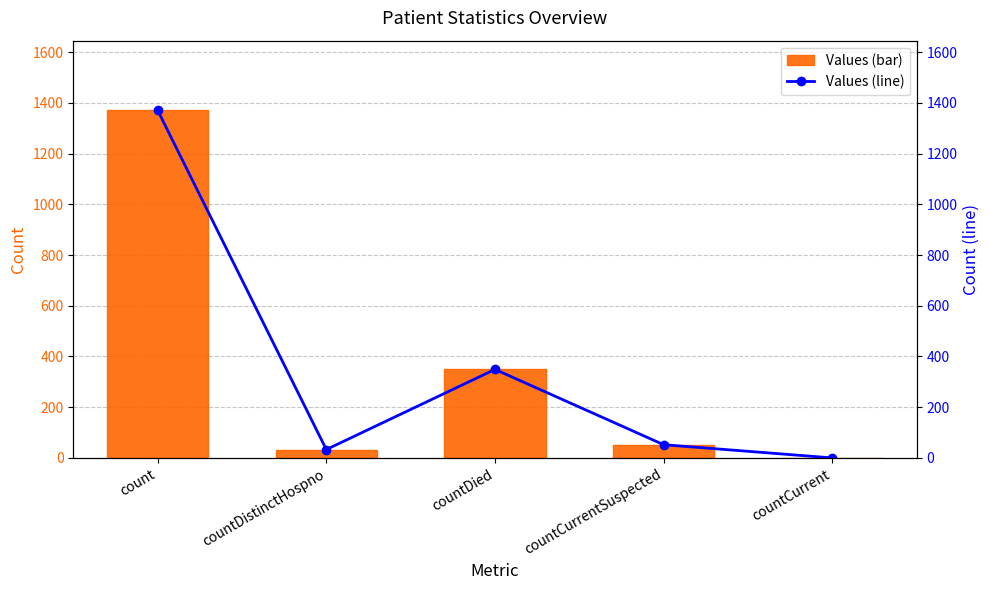

Which series has the largest total across all categories?

values